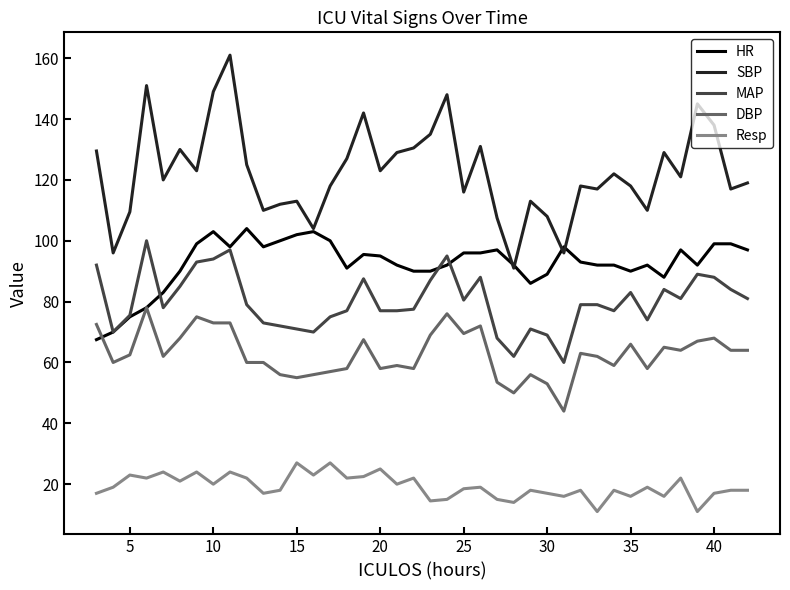

Which series has the widest spread of values?

SBP